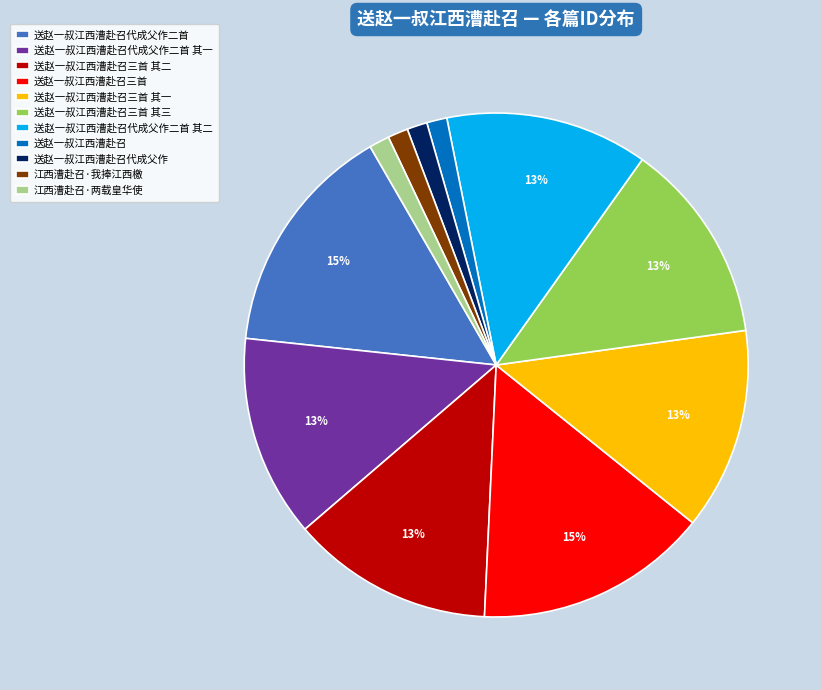

Is it true that 送赵一叔江西漕赴召三首 其二 is 6% of the pie?

False